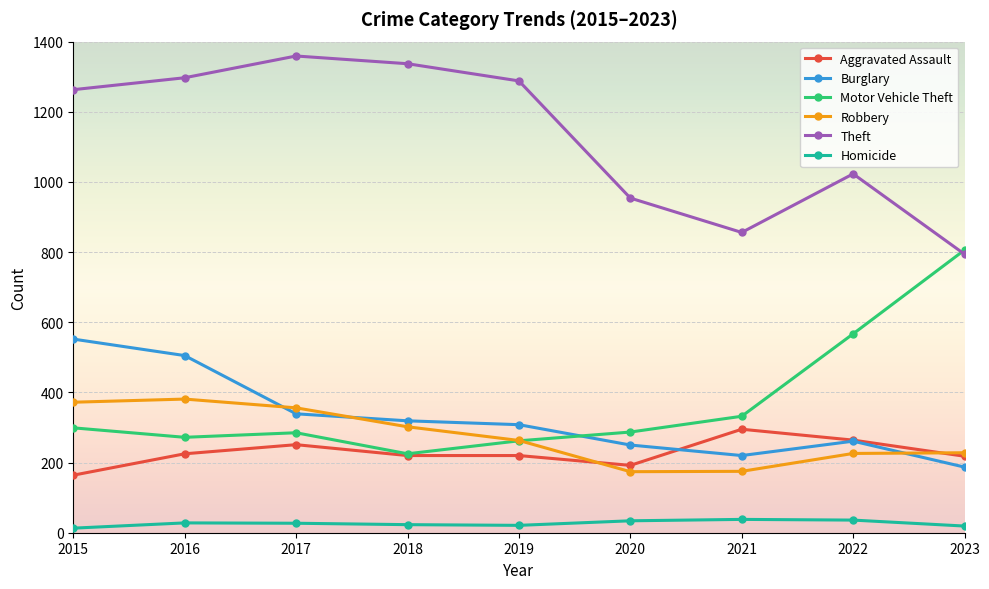

True or false: Theft has a value of 1723 at 2015.

False